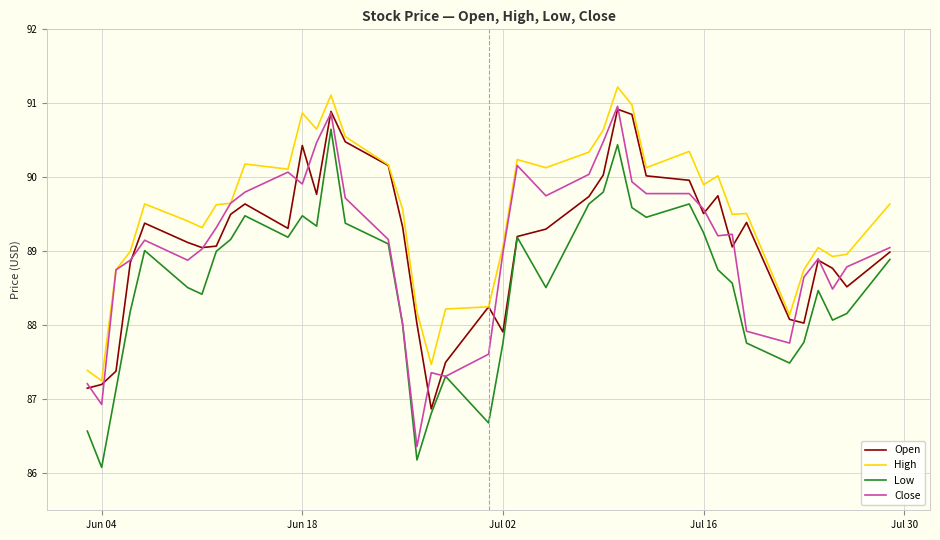

Which series has the largest total across all categories?

High